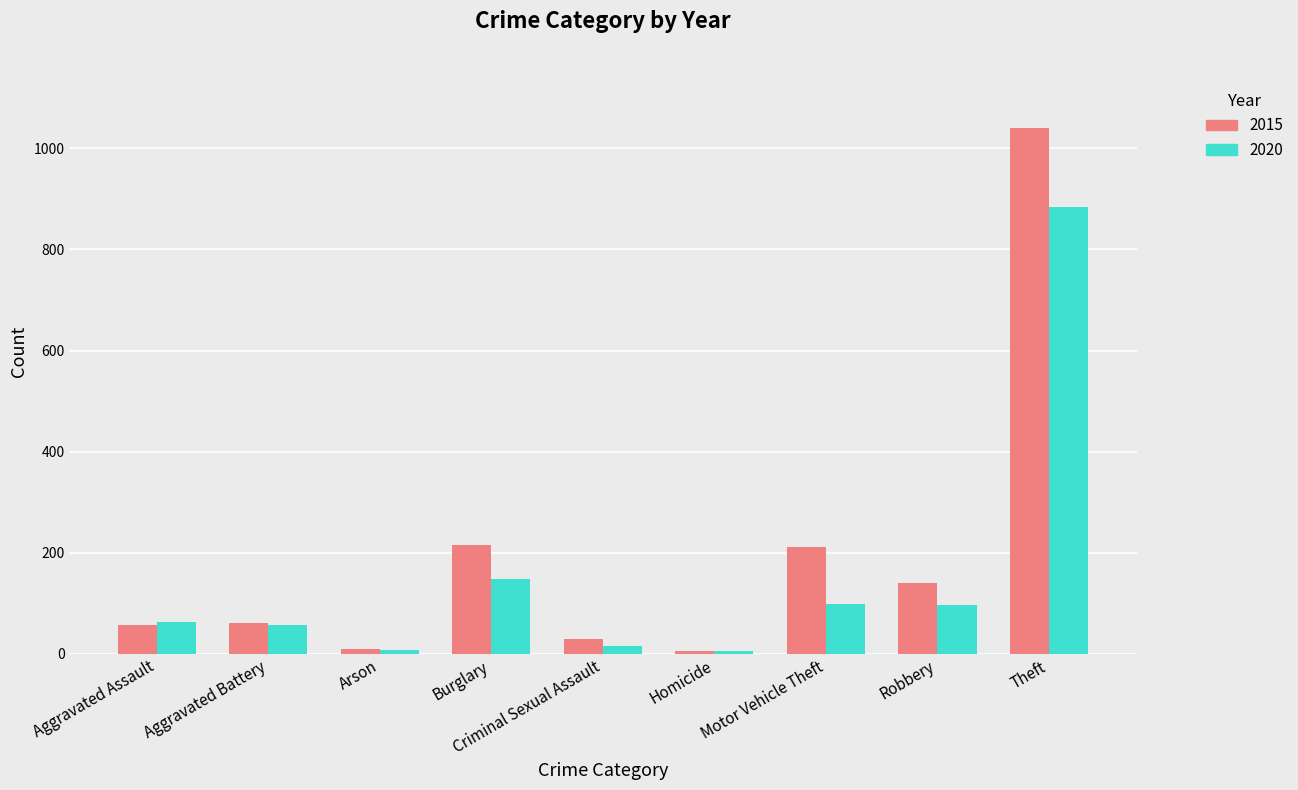

Read the 2015 value at Aggravated Assault.

56